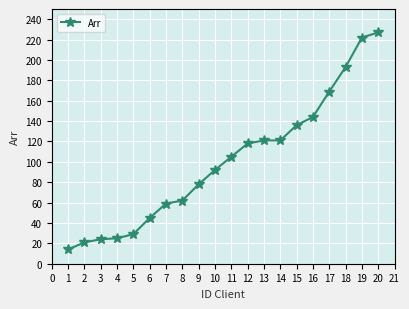

Which label corresponds to the smallest value in the chart?

1